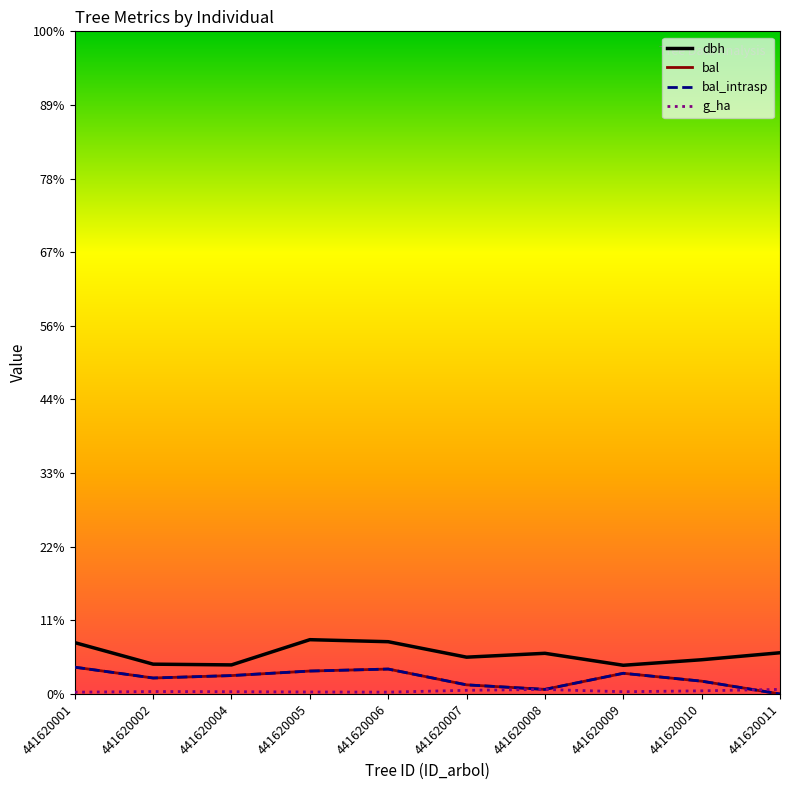

Between 441620005 and 441620006, which is larger?

441620005